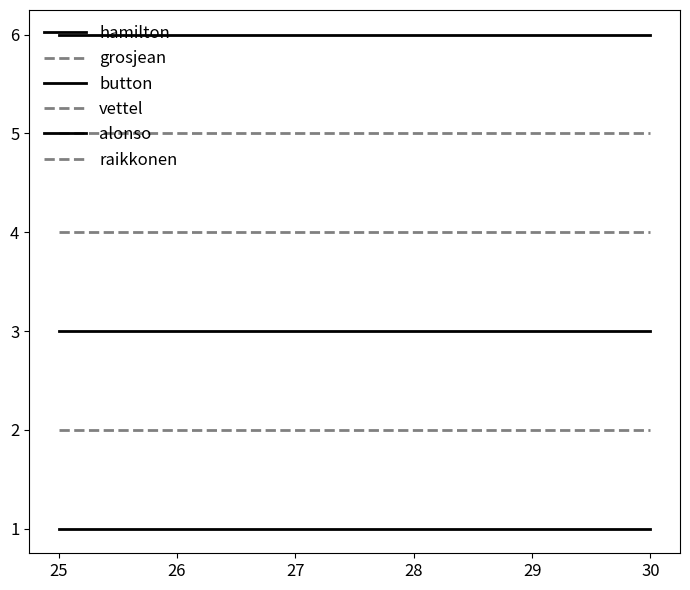

True or false: vettel and hamilton intersect in this chart.

False